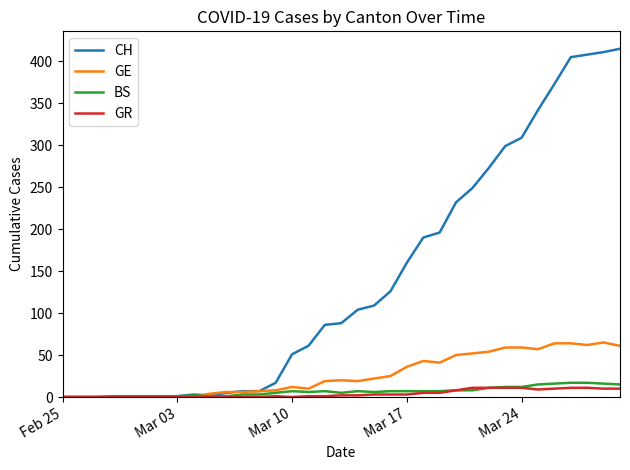

Which series has the largest total across all categories?

CH